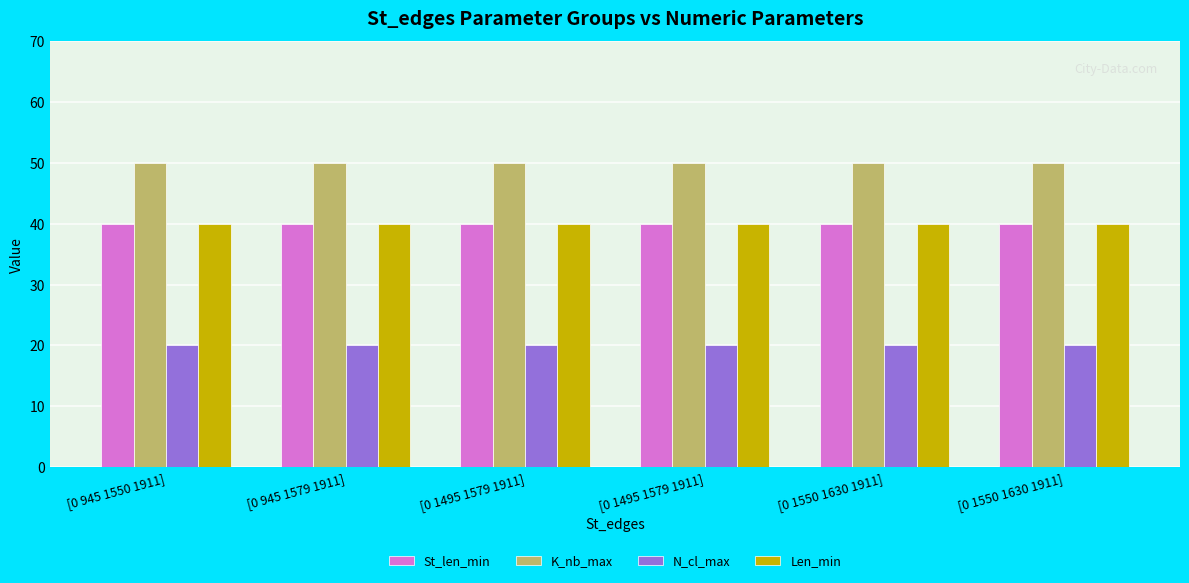

The St_len_min series shows 40 at [0 1550 1630 1911]. True or false?

True